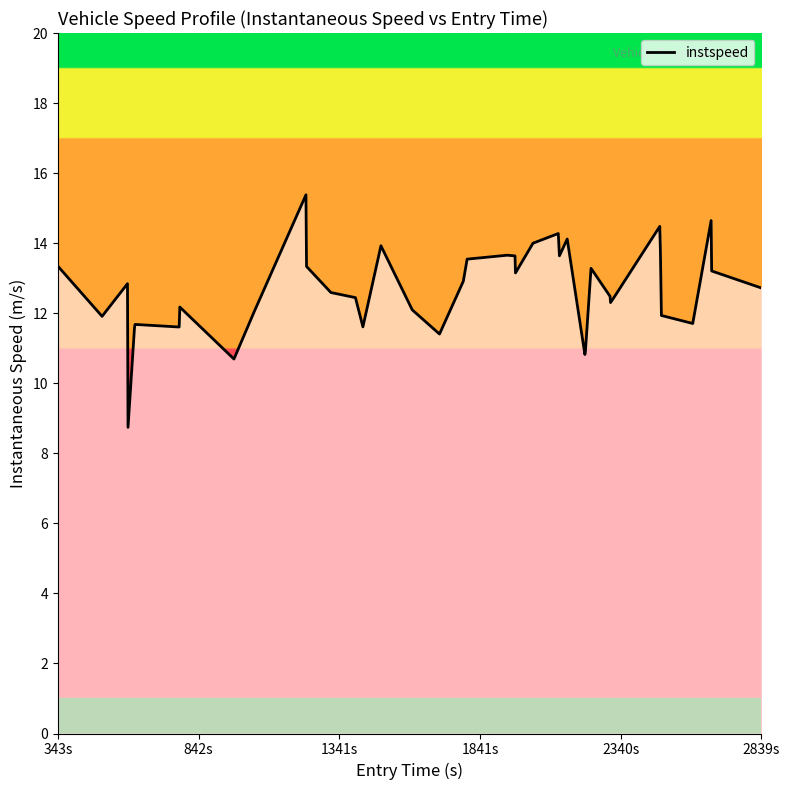

What is the minimum value shown in the chart?

8.7